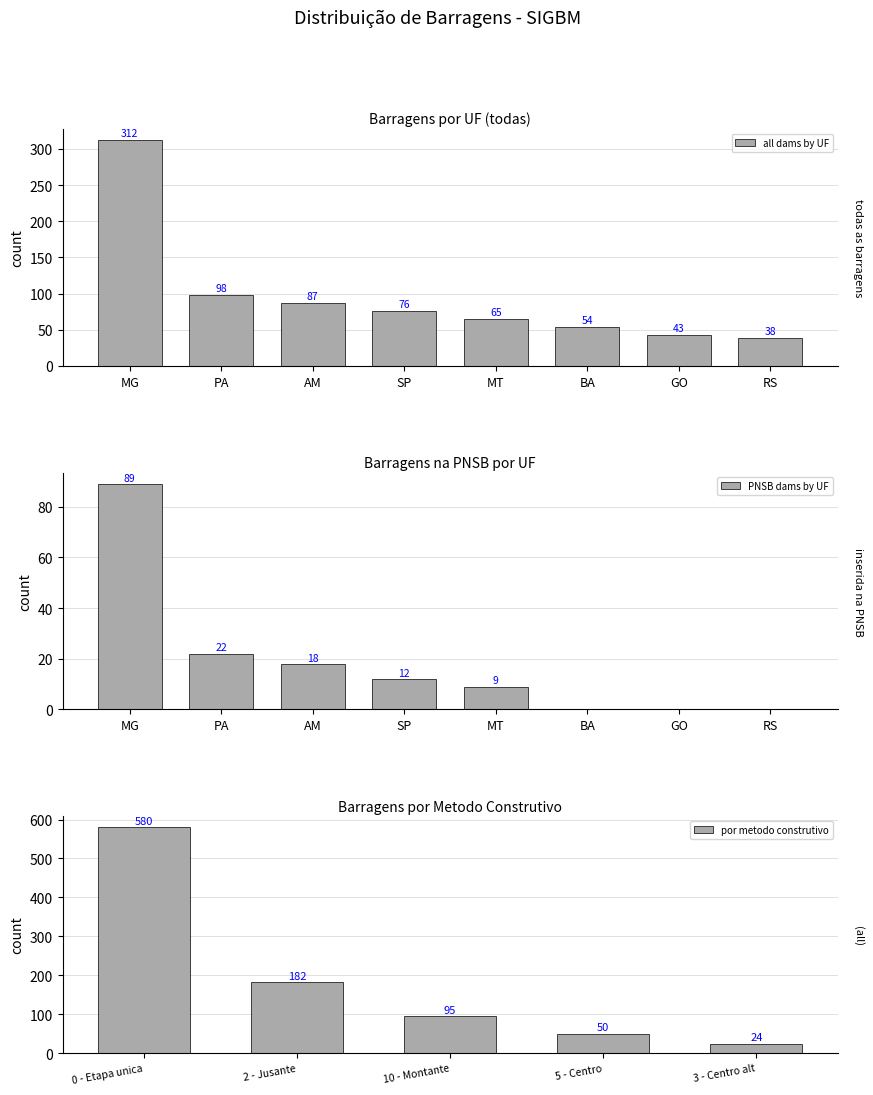

How many bars are there in total?

18